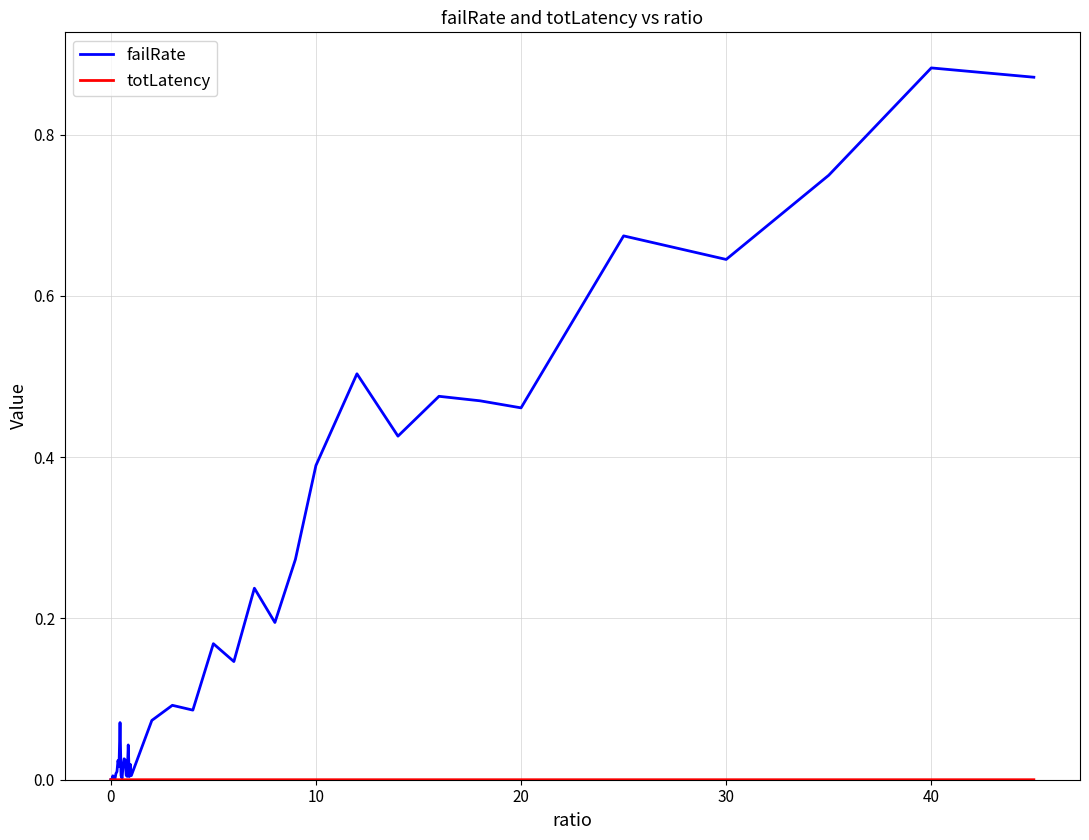

Which series has the largest range (max minus min)?

failRate